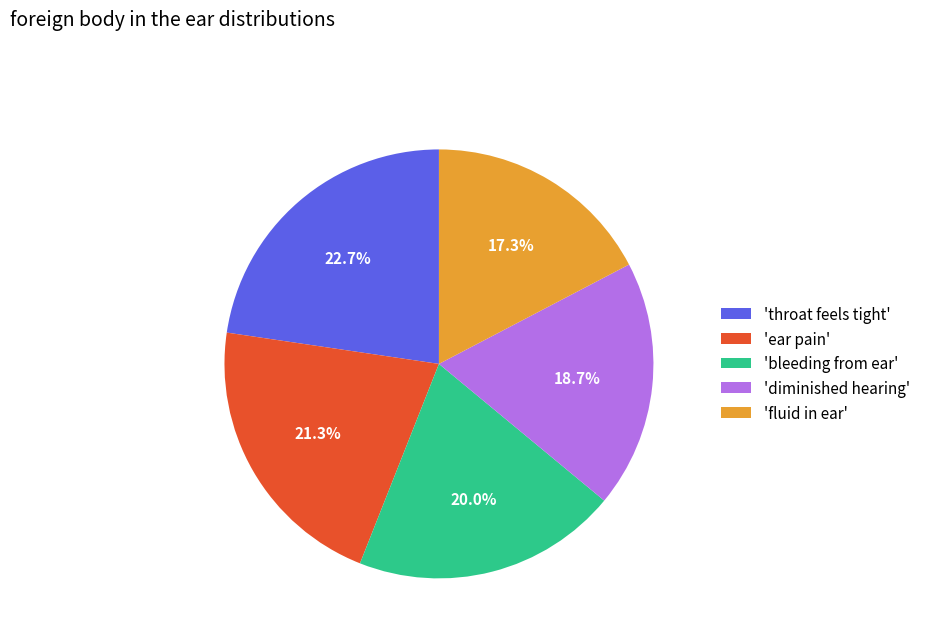

Which has a higher value, 'throat feels tight' or 'bleeding from ear'?

'throat feels tight'